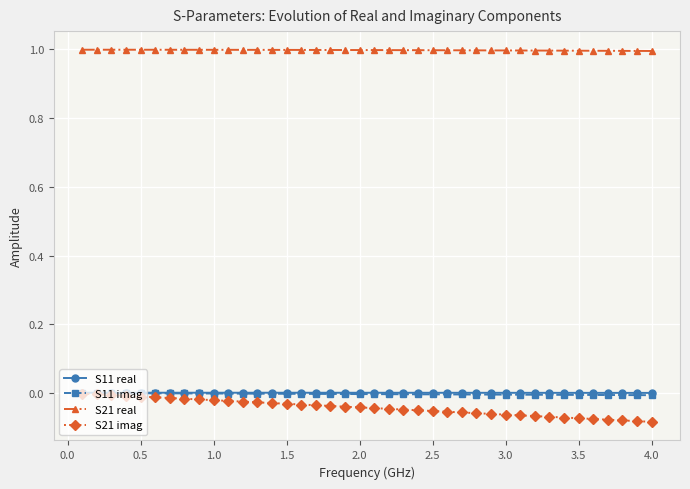

What is the maximum value shown in the chart?

1.0